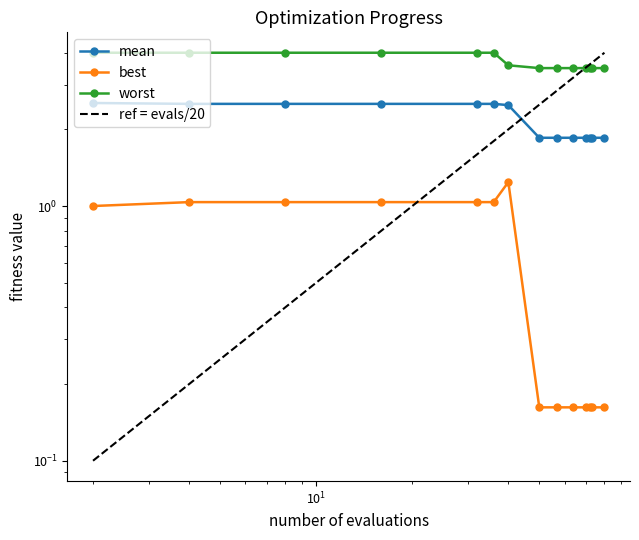

Reading left to right, what are all the values shown in this chart?

mean: 2=2.5	4=2.5	8=2.5	16=2.5	32=2.5	36=2.5	40=2.5	50=1.9	57=1.9	64=1.9	70=1.9	72=1.9	73=1.9	73=1.9
best: 2=1.0	4=1.0	8=1.0	16=1.0	32=1.0	36=1.0	40=1.2	50=0.2	57=0.2	64=0.2	70=0.2	72=0.2	73=0.2	73=0.2
worst: 2=4.0	4=4.0	8=4.0	16=4.0	32=4.0	36=4.0	40=3.6	50=3.5	57=3.5	64=3.5	70=3.5	72=3.5	73=3.5	73=3.5